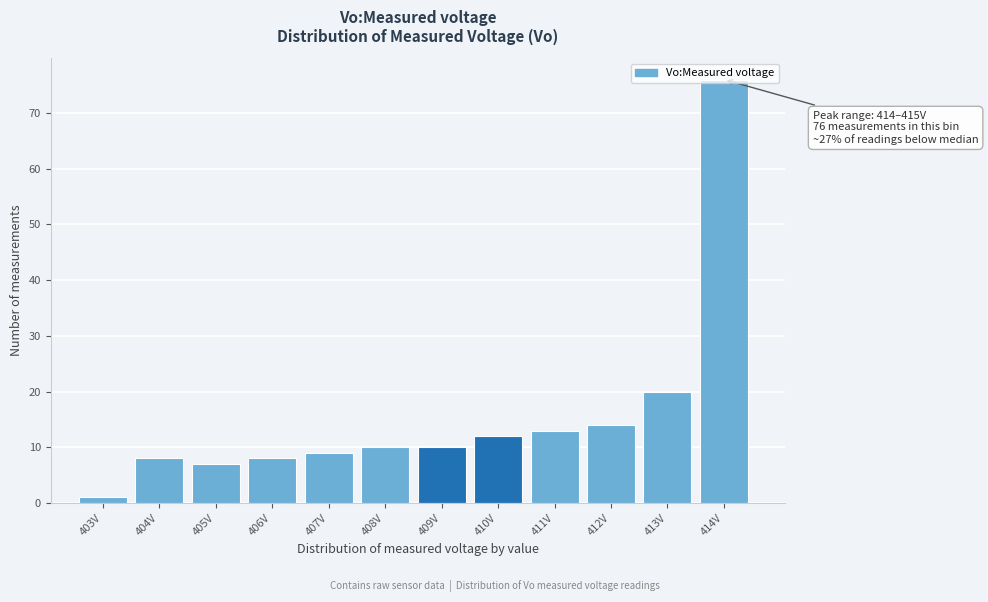

What is the ratio of the value at 412V to the value at 413V?

0.7